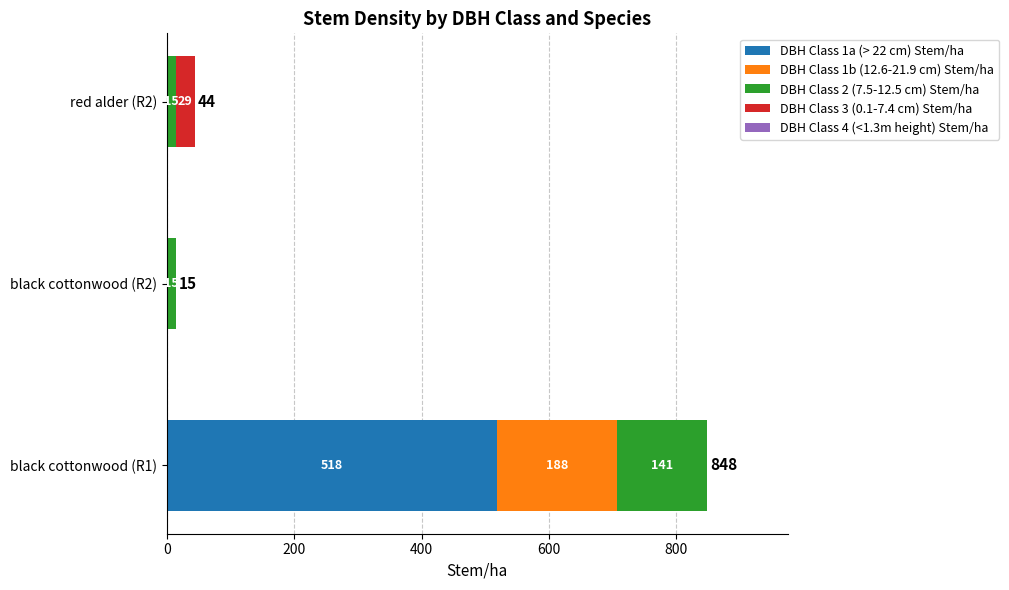

What are all the series names shown in the legend?

DBH Class 1a (> 22 cm) Stem/ha, DBH Class 1b (12.6-21.9 cm) Stem/ha, DBH Class 2 (7.5-12.5 cm) Stem/ha, DBH Class 3 (0.1-7.4 cm) Stem/ha, DBH Class 4 (<1.3m height) Stem/ha